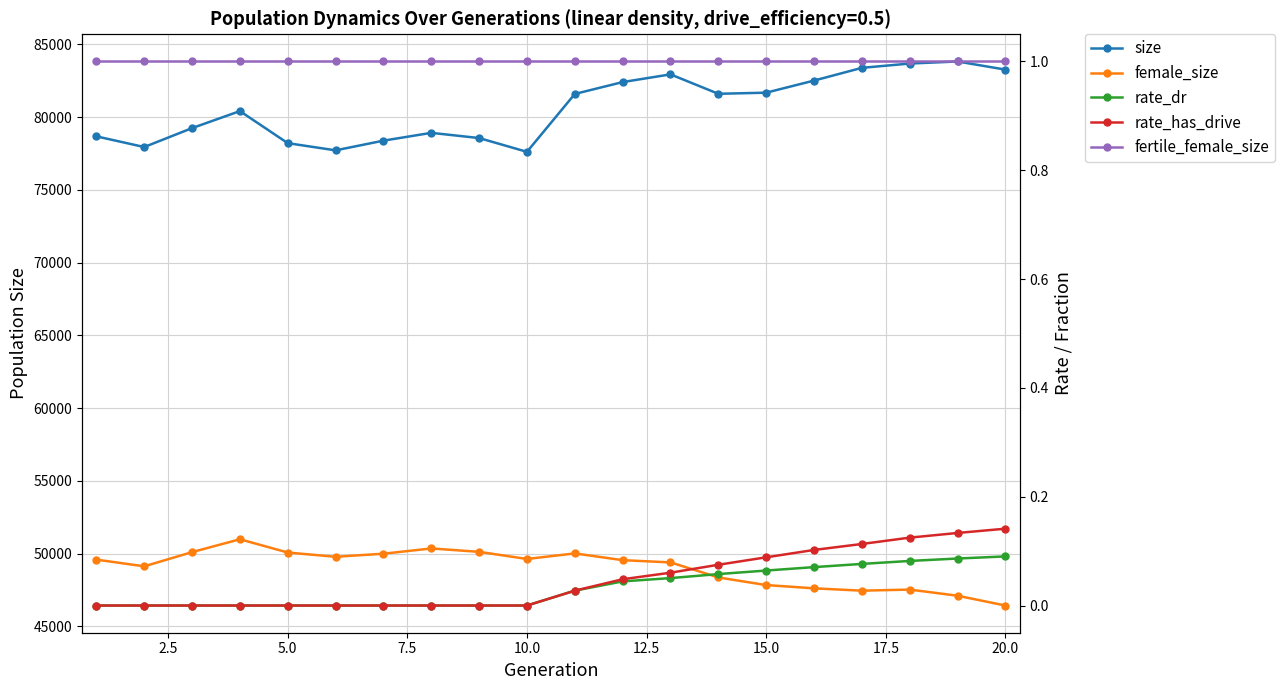

List the series in order of their peak value, highest first.

size, female_size, fertile_female_size, rate_has_drive, rate_dr